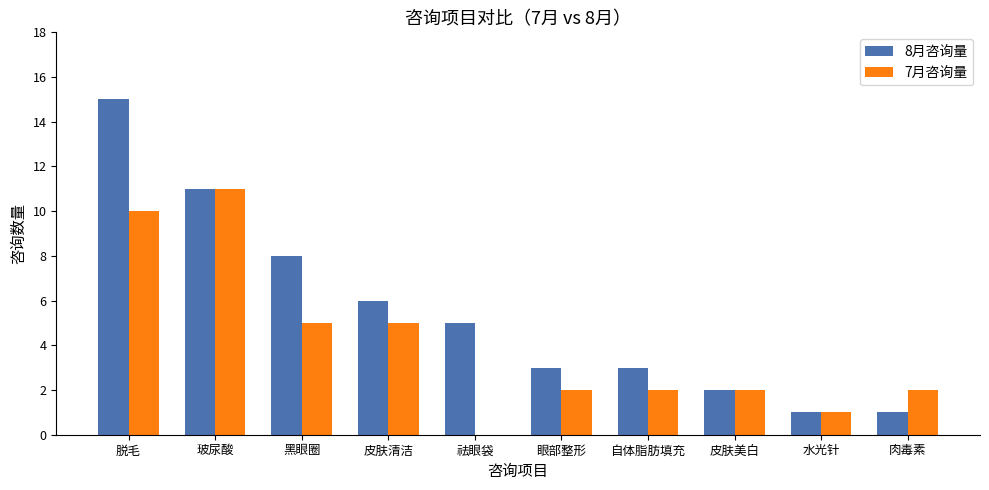

What is the greatest value displayed?

15